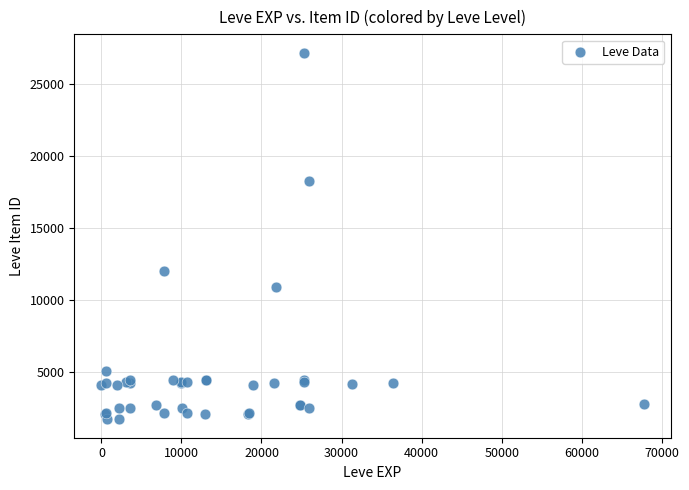

What Y value in the scatter plot is closest to 14448?

12018